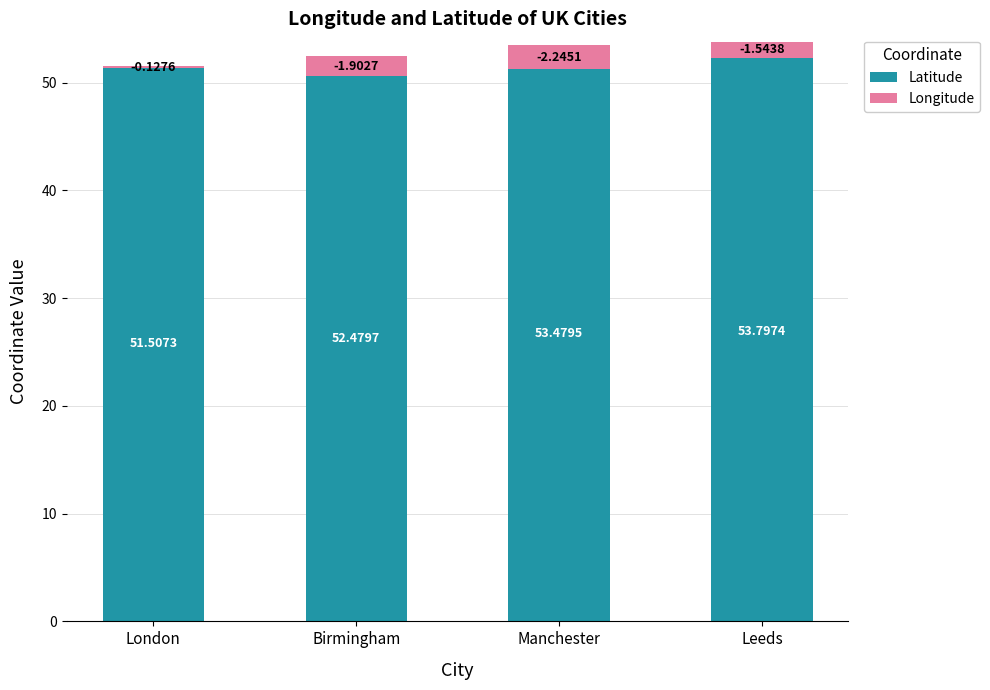

What are all the series names shown in the legend?

Latitude, Longitude